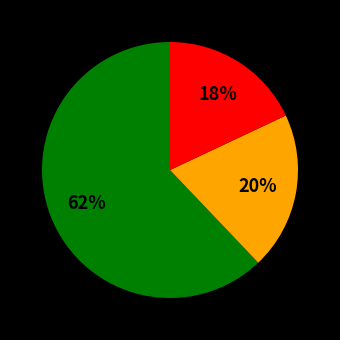

To the nearest percent, what is the average slice percentage?

33%